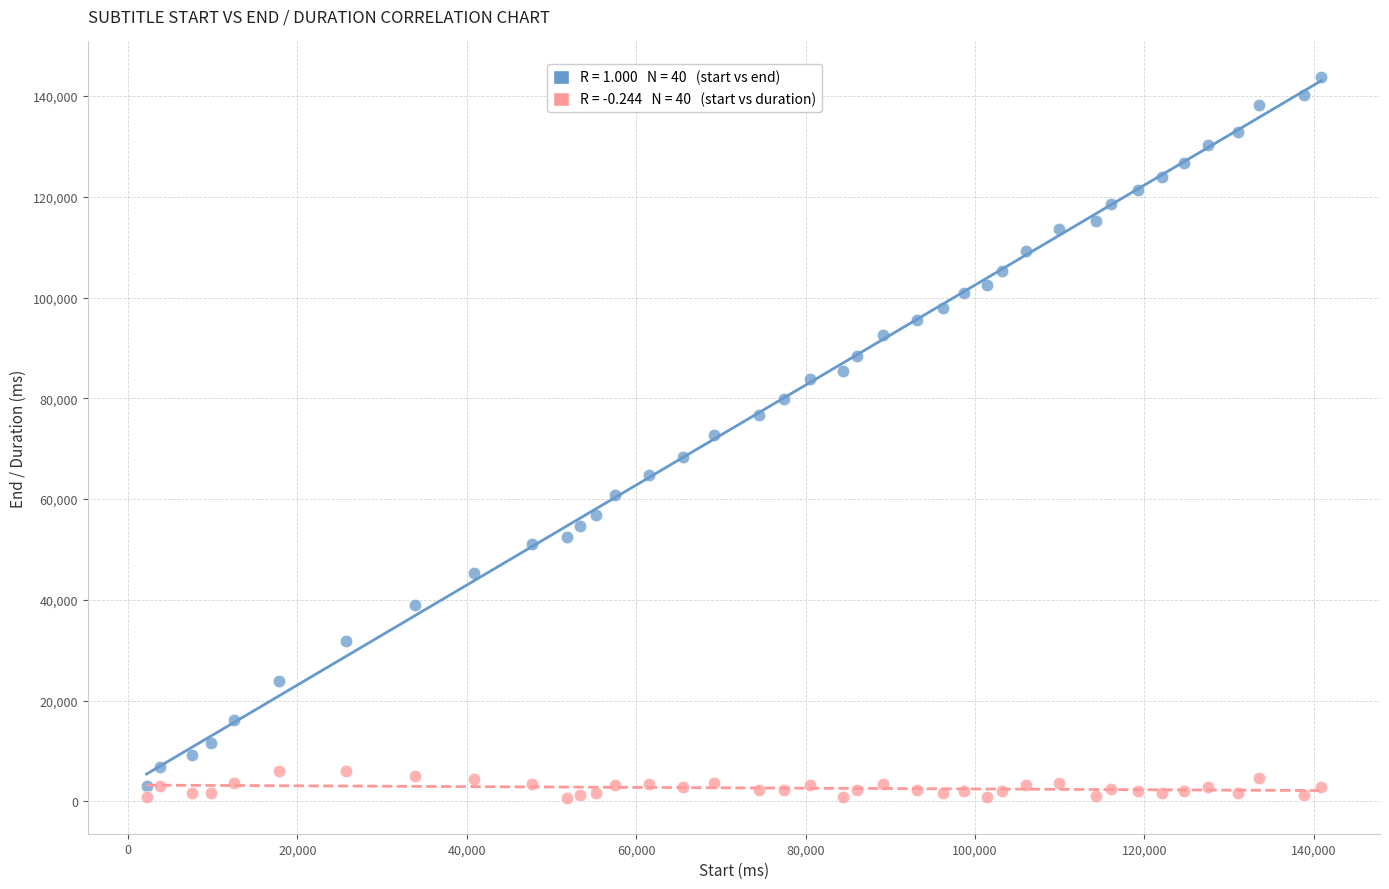

Across all data points, what is the range of X values (max minus min)?

138690